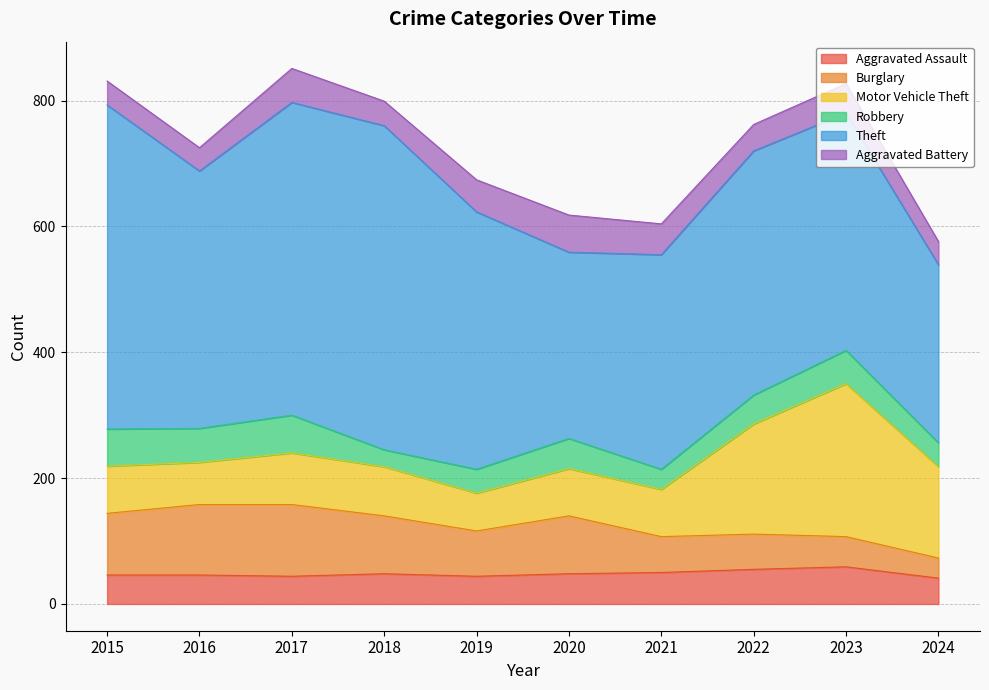

Which category has the highest value in the Aggravated Assault series?

2023